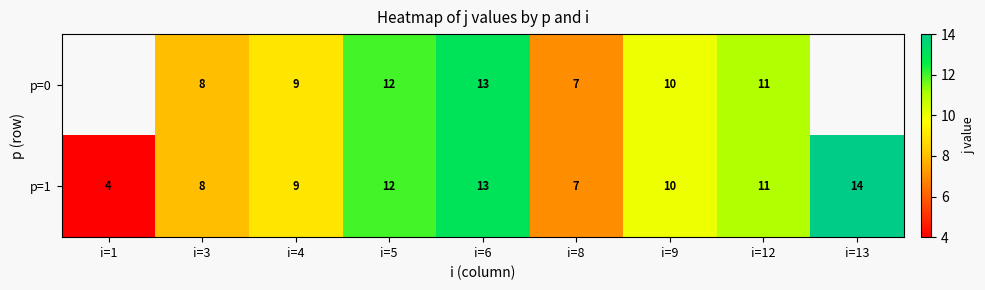

What is the total value across all series at i=5?

24